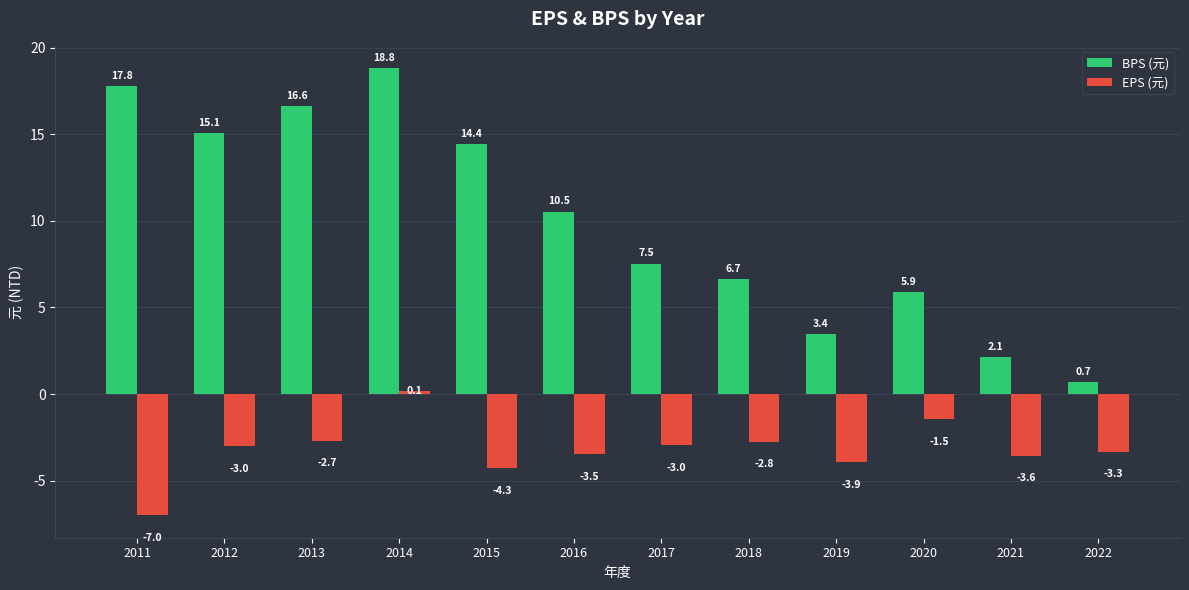

Rank the series by their maximum value, from lowest to highest.

EPS (元), BPS (元)